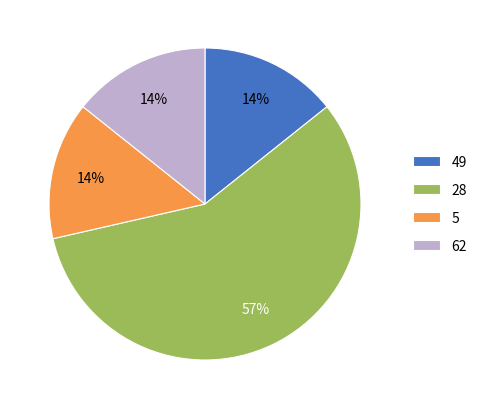

Which slice is the largest?

28